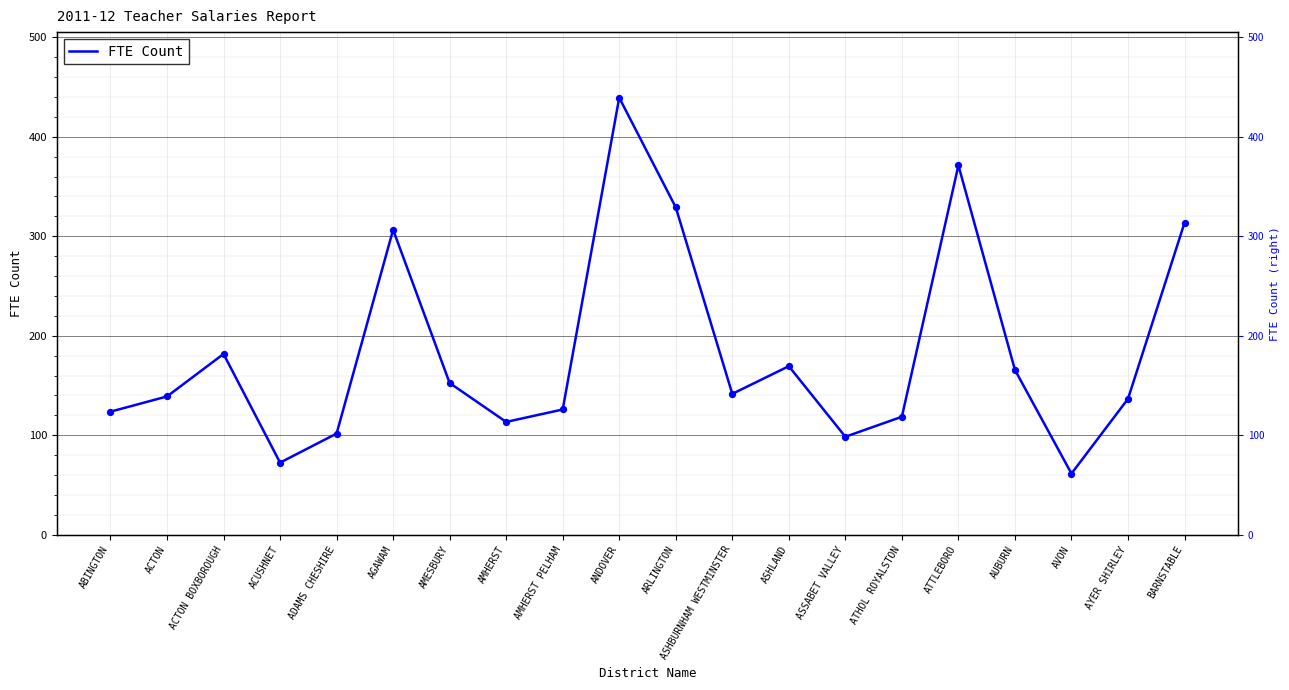

Between BARNSTABLE and ACUSHNET, which is larger?

BARNSTABLE